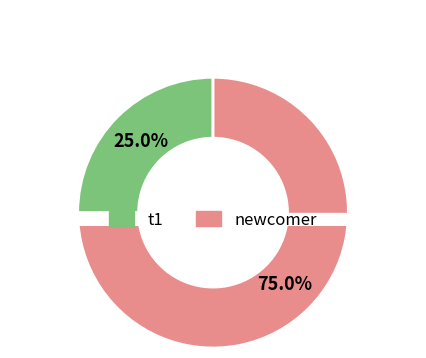

Is it true that t1 is 12% of the pie?

False